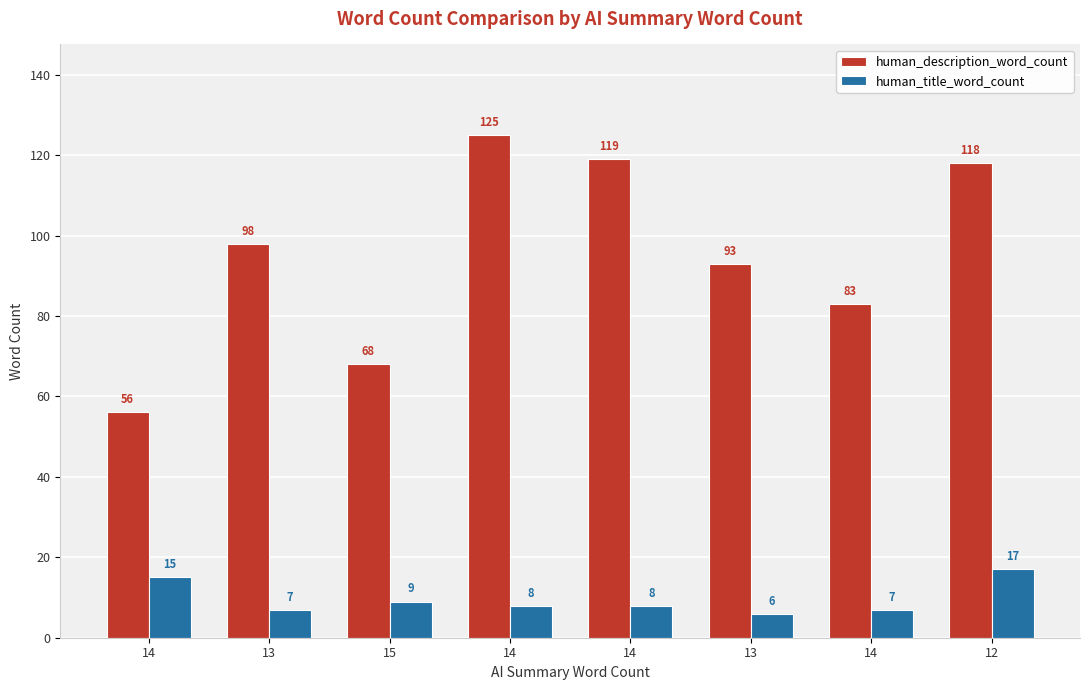

Reading right to left, extract all data points from this chart.

human_description_word_count: 118	83	93	119	125	68	98	56
human_title_word_count: 17	7	6	8	8	9	7	15